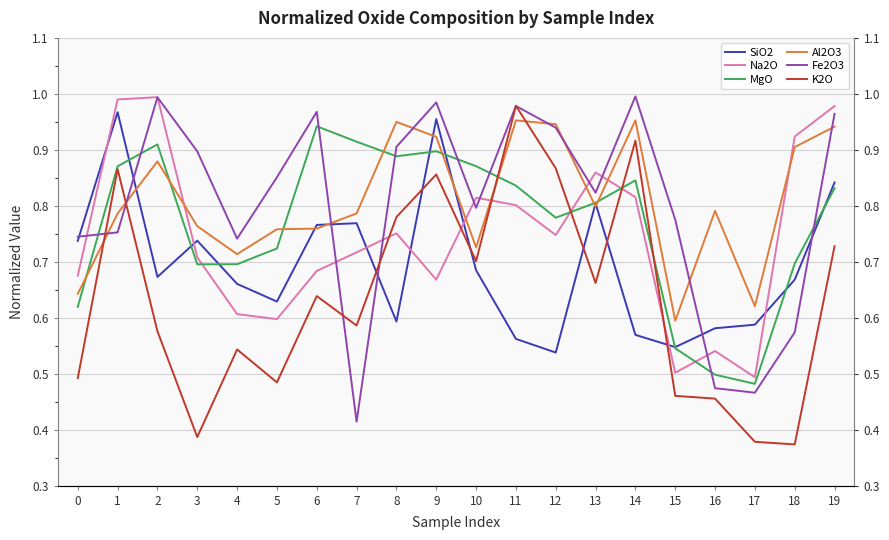

Which label corresponds to the largest value in the chart?

14